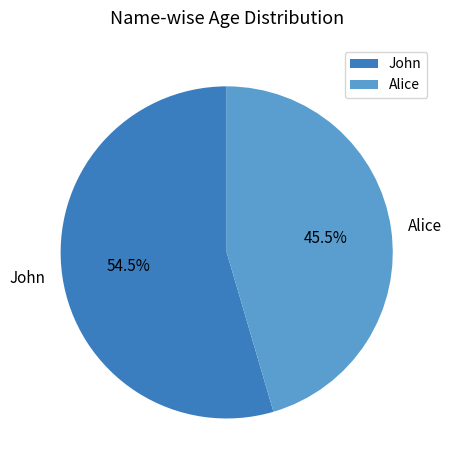

Rank the categories by value from highest to lowest.

John, Alice